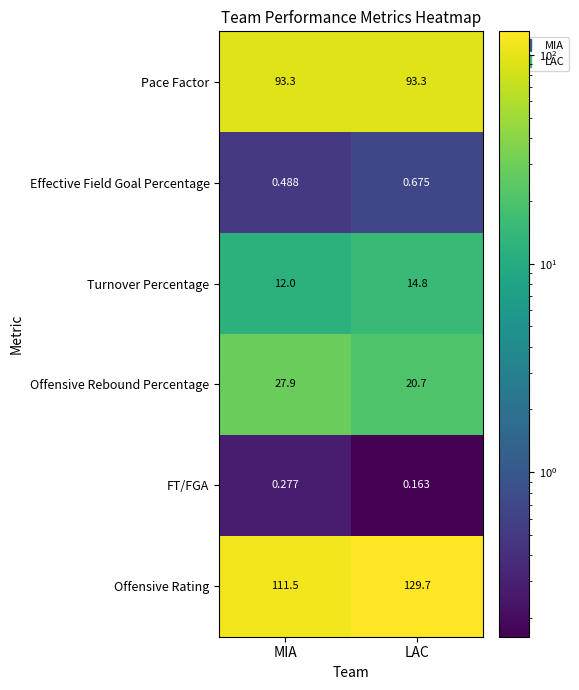

At which label is Offensive Rating closest to 120?

MIA